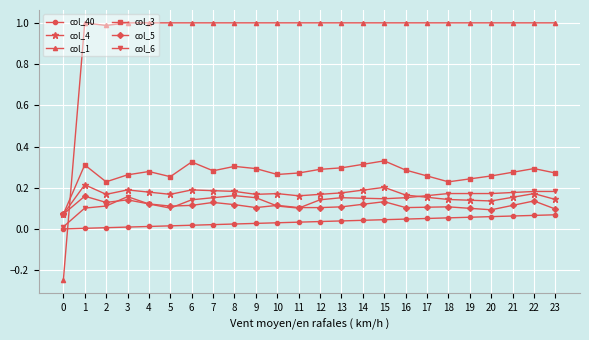

Which series has the largest range (max minus min)?

col_1